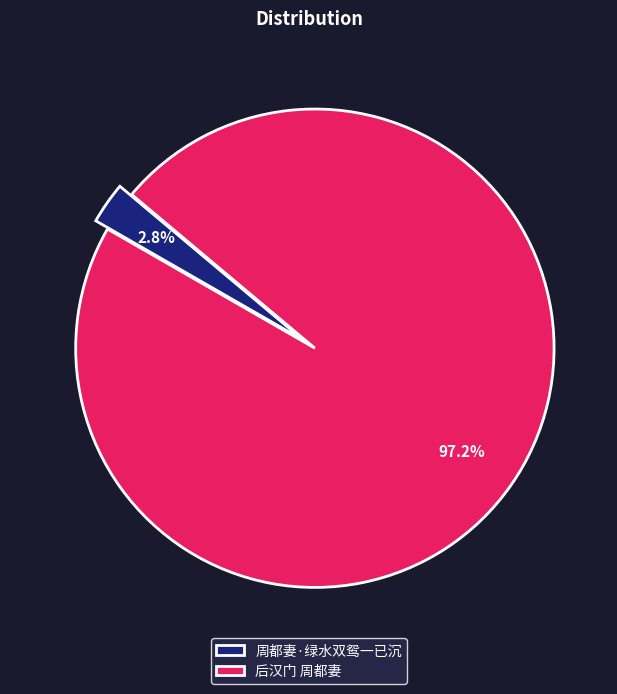

Which category accounts for the majority?

后汉门 周都妻